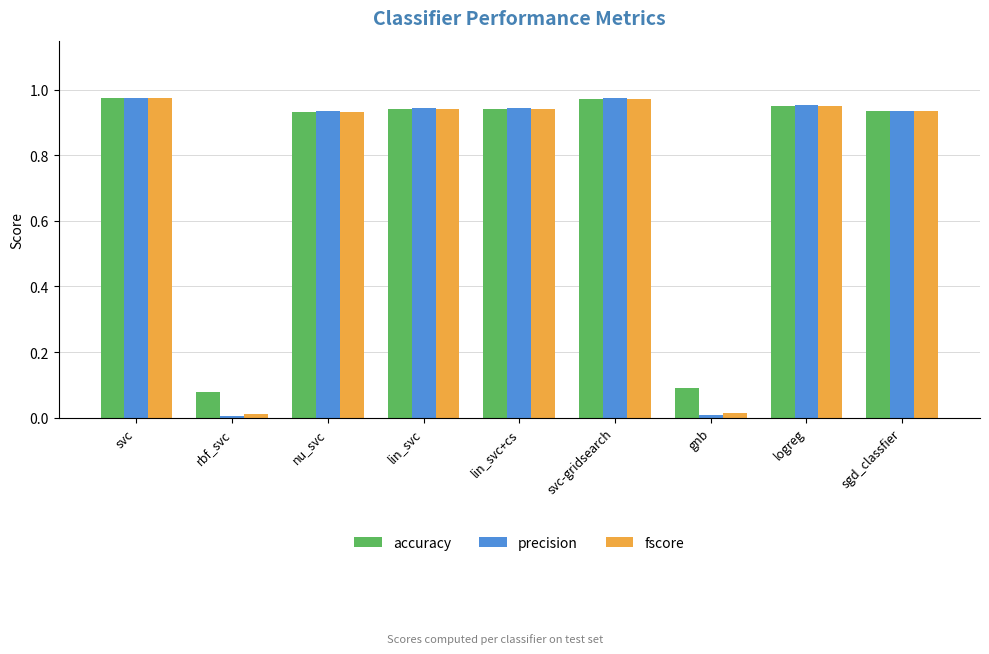

Is the value of fscore at lin_svc+cs greater than the value of accuracy at svc-gridsearch?

No